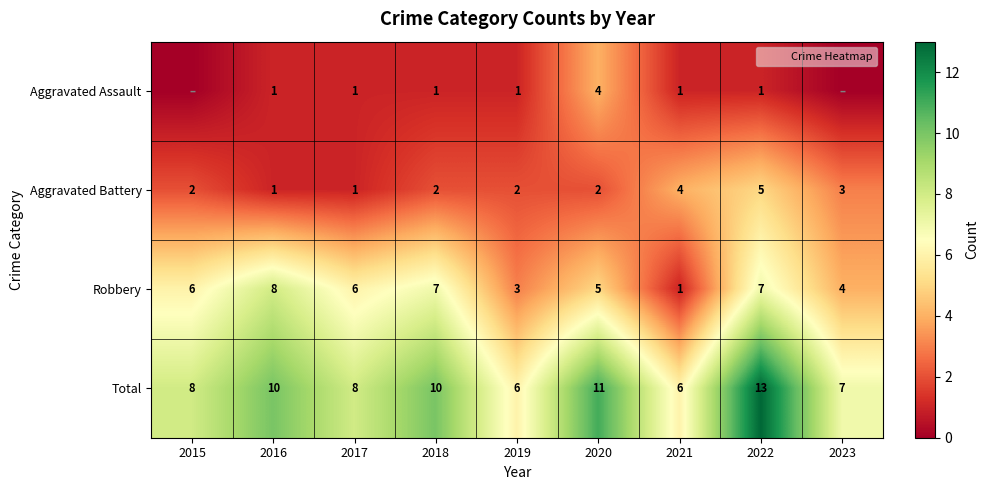

What is the difference between the Total values at 2021 and 2015?

2